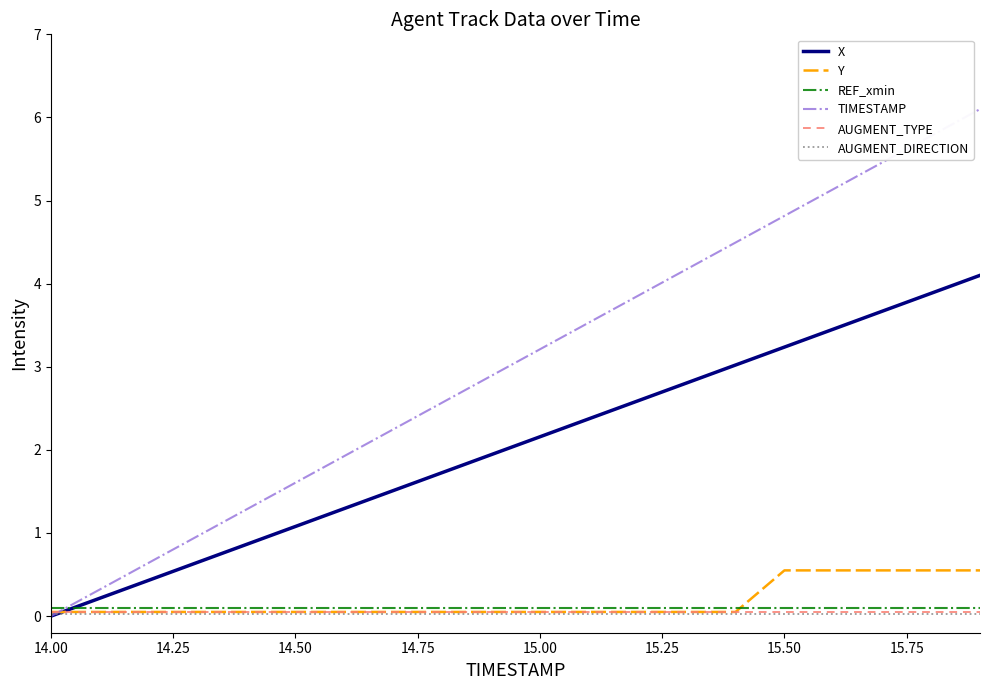

What is the maximum value shown in the chart?

6.1